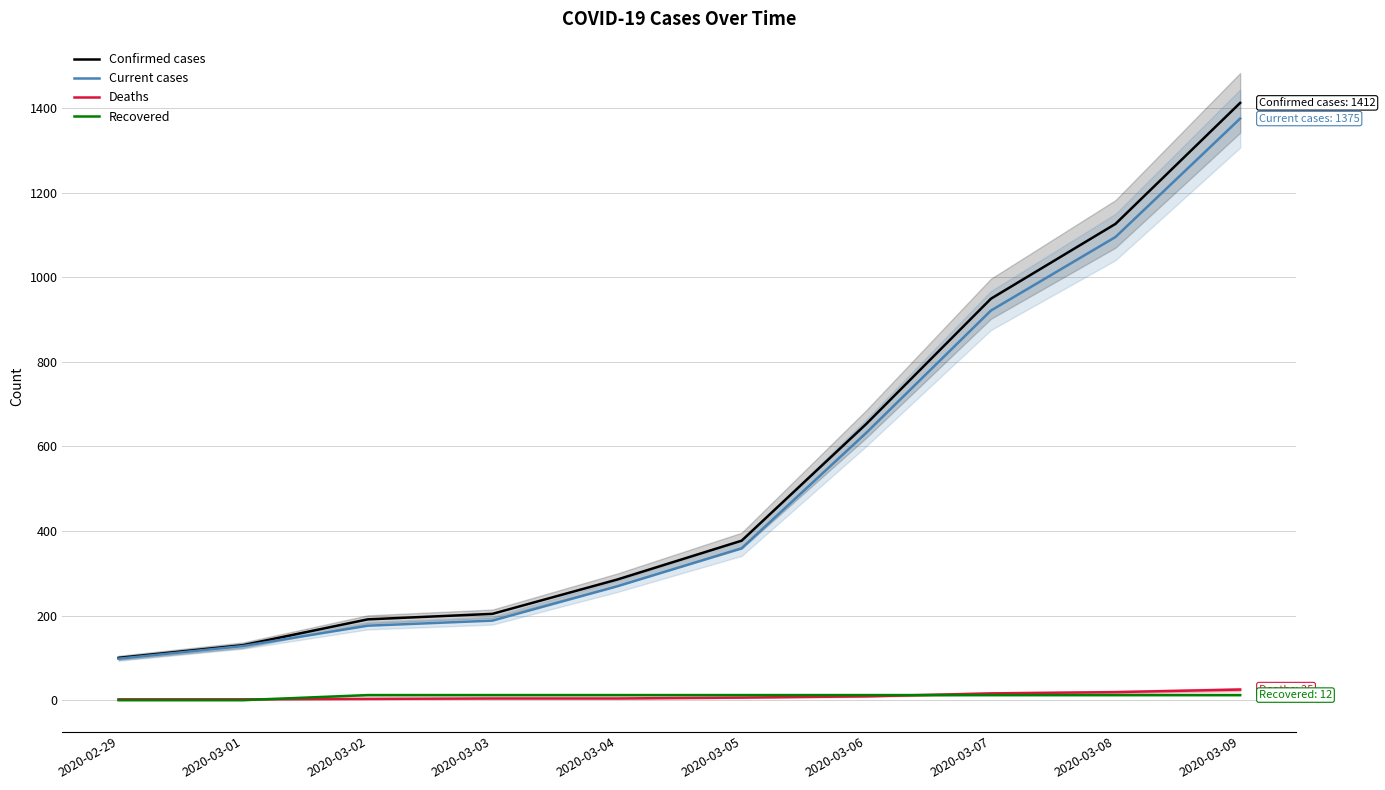

What is the difference between the maximum and minimum values in the Current cases series?

1277